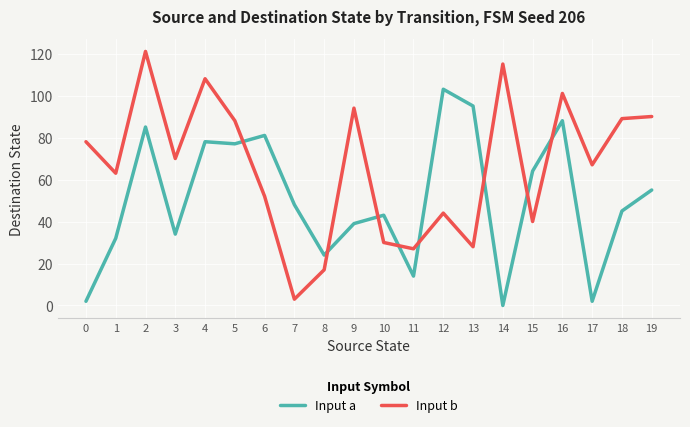

The Input b series shows 35 at 19. True or false?

False